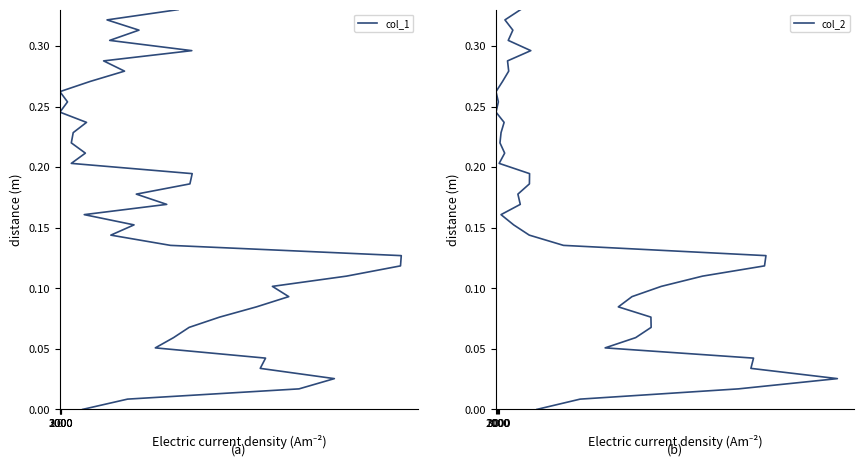

Reading right to left, extract all data points from this chart.

col_1: 0.3	0.3	0.3	0.3	0.3	0.3	0.3	0.3	0.3	0.3	0.2	0.2	0.2	0.2	0.2	0.2	0.2	0.2	0.2	0.2	0.2	0.2	0.1	0.1	0.1	0.1	0.1	0.1	0.1	0.1	0.1	0.1	0.1	0.1	0.0	0.0	0.0	0.0	0.0	0.0
col_2: 0.3	0.3	0.3	0.3	0.3	0.3	0.3	0.3	0.3	0.3	0.2	0.2	0.2	0.2	0.2	0.2	0.2	0.2	0.2	0.2	0.2	0.2	0.1	0.1	0.1	0.1	0.1	0.1	0.1	0.1	0.1	0.1	0.1	0.1	0.0	0.0	0.0	0.0	0.0	0.0